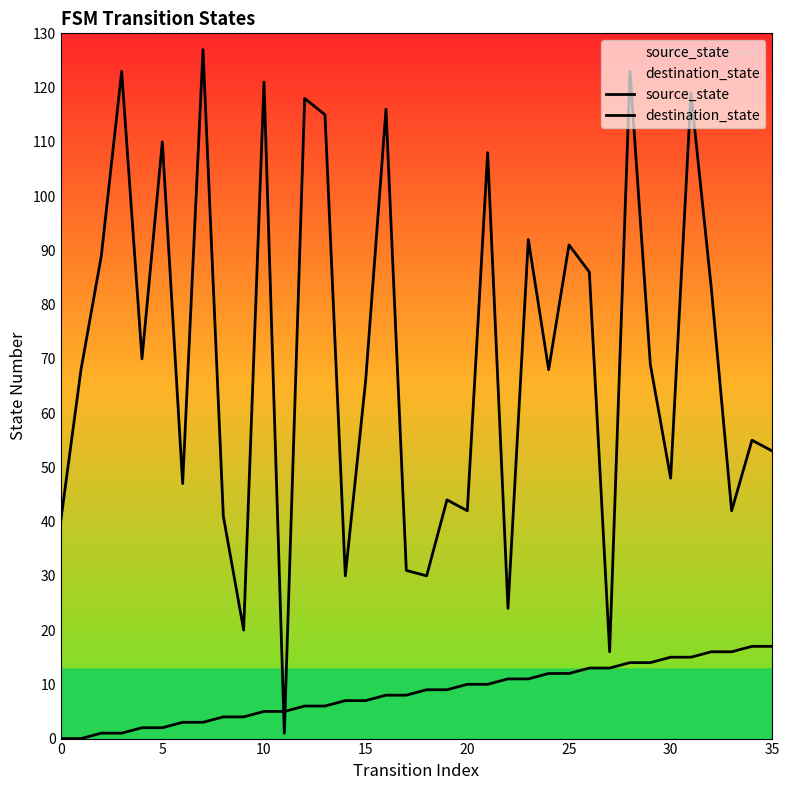

Which series has the largest total across all categories?

destination_state